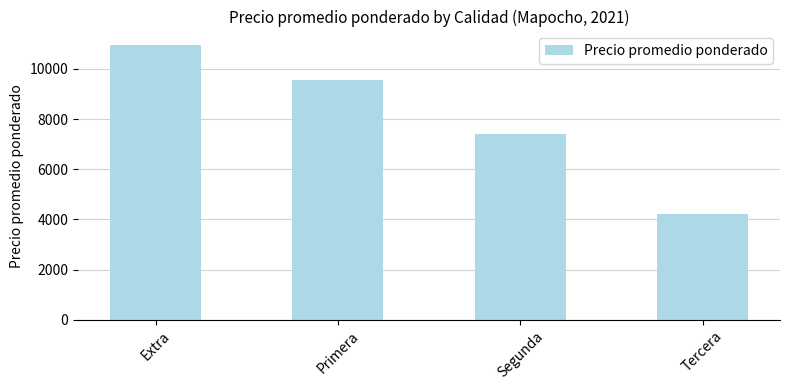

List the labels in order of value, largest first.

Extra, Primera, Segunda, Tercera